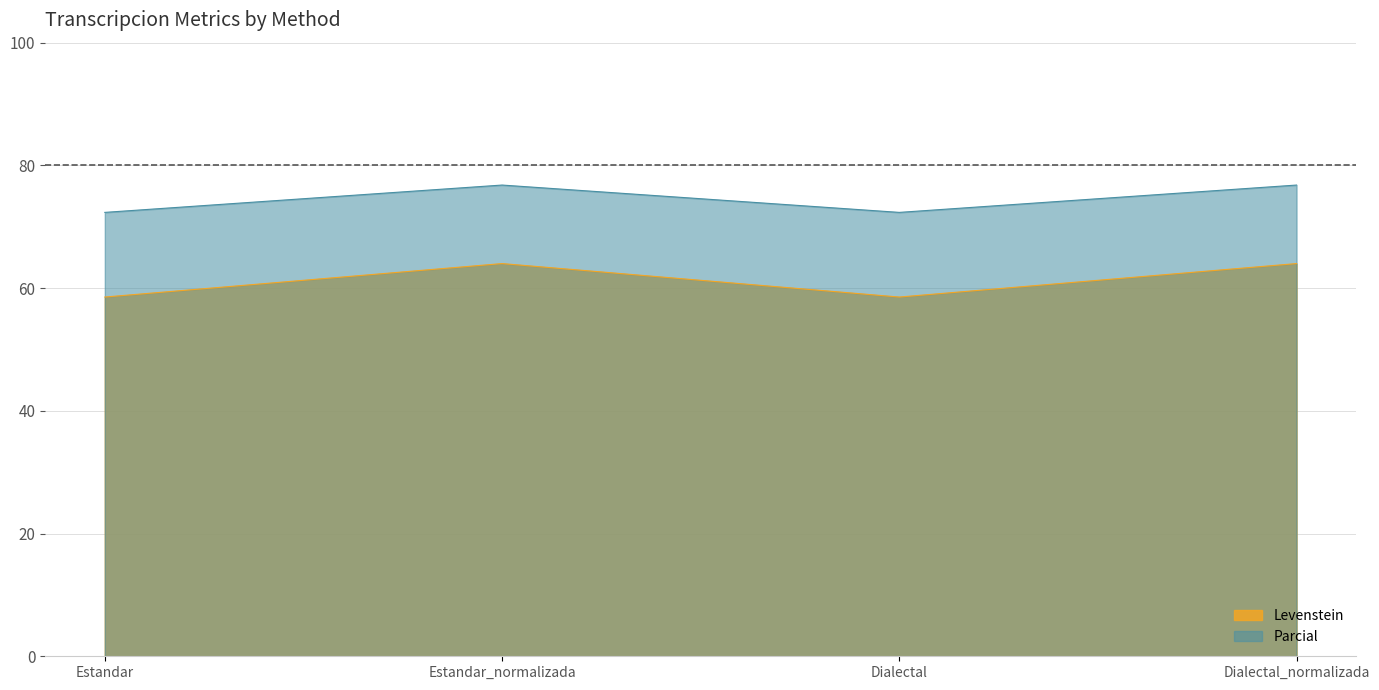

Does the chart have visible grid lines?

Yes